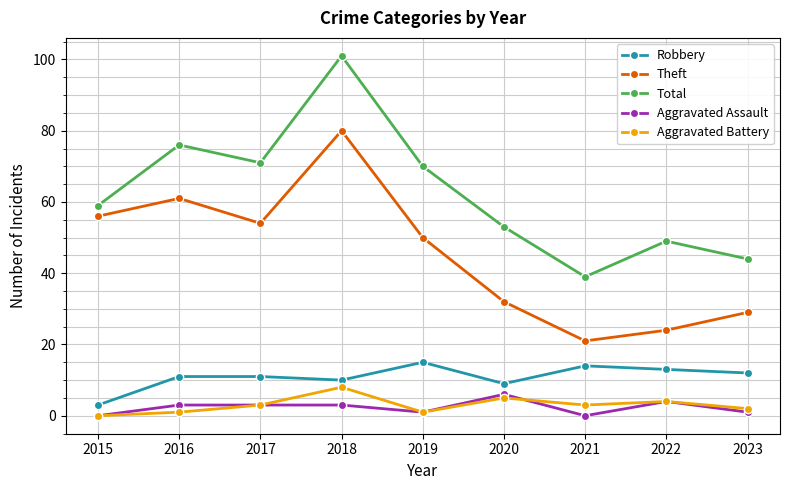

How many lines are shown in the chart?

5